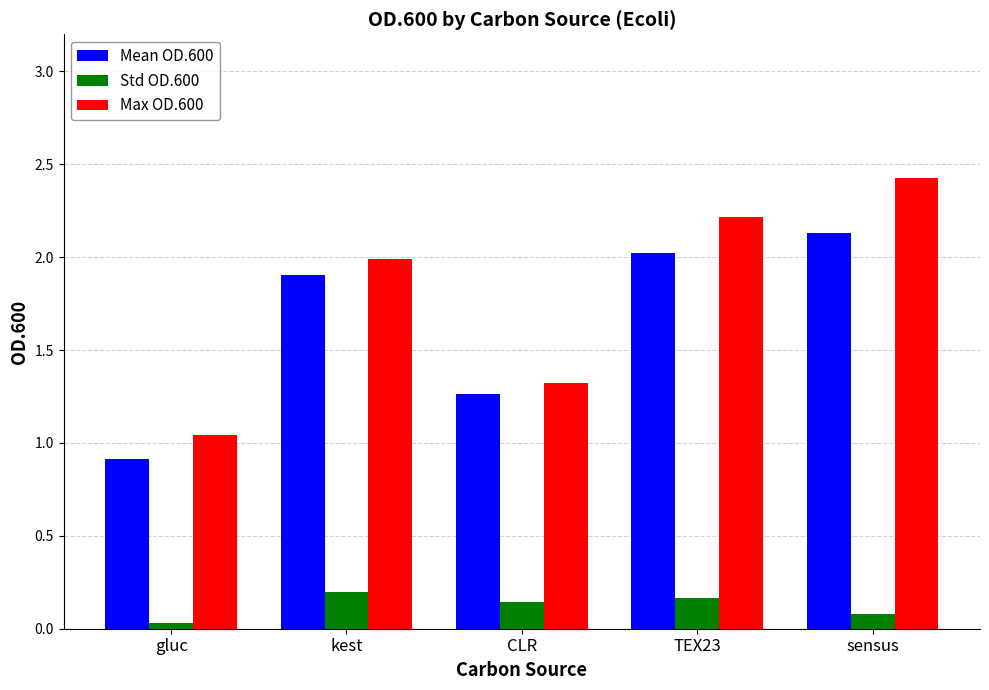

Which series has the largest total across all categories?

Max OD.600